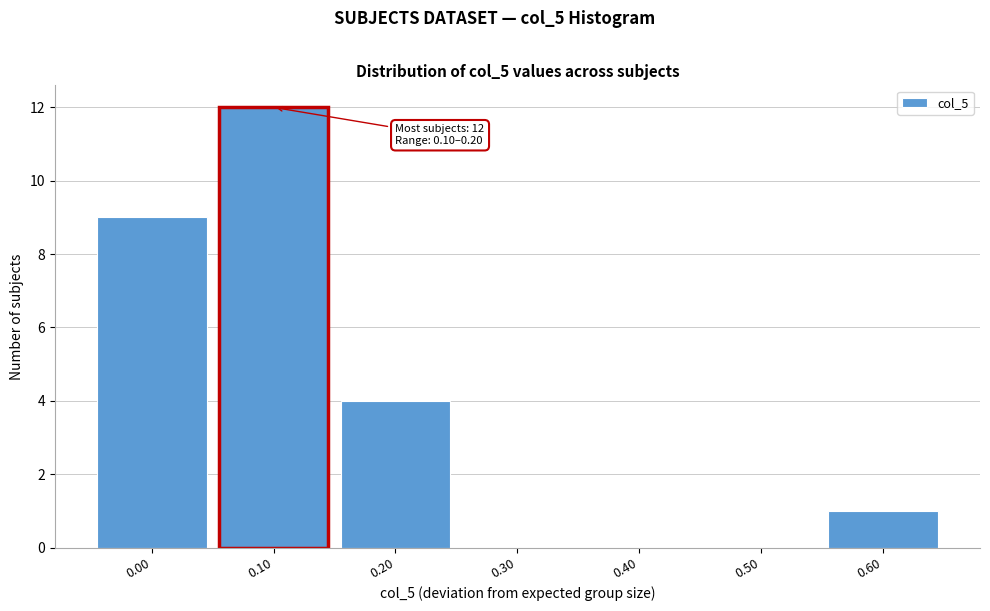

Reading left to right, list all the values displayed in this chart.

0.00=9	0.10=12	0.20=4	0.30=0	0.40=0	0.50=0	0.60=1